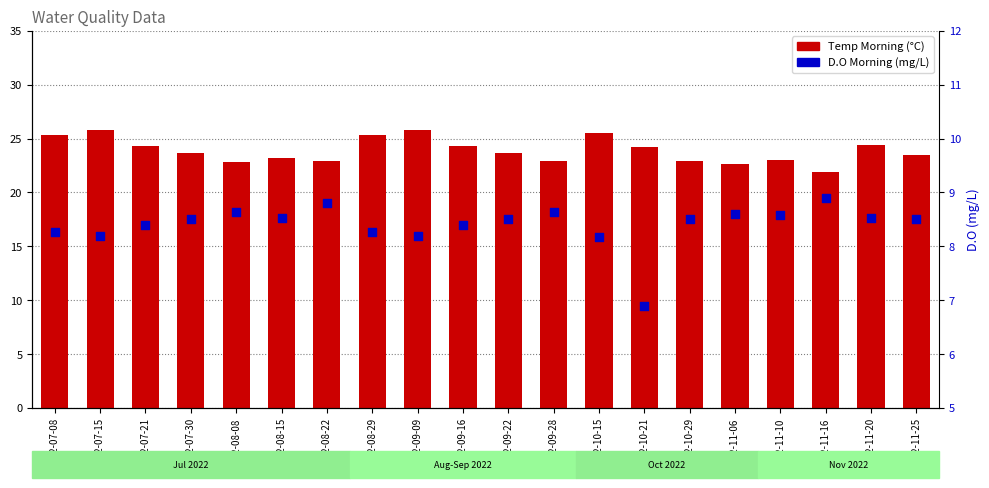

At which category is the sum across all series the highest?

2022-07-15